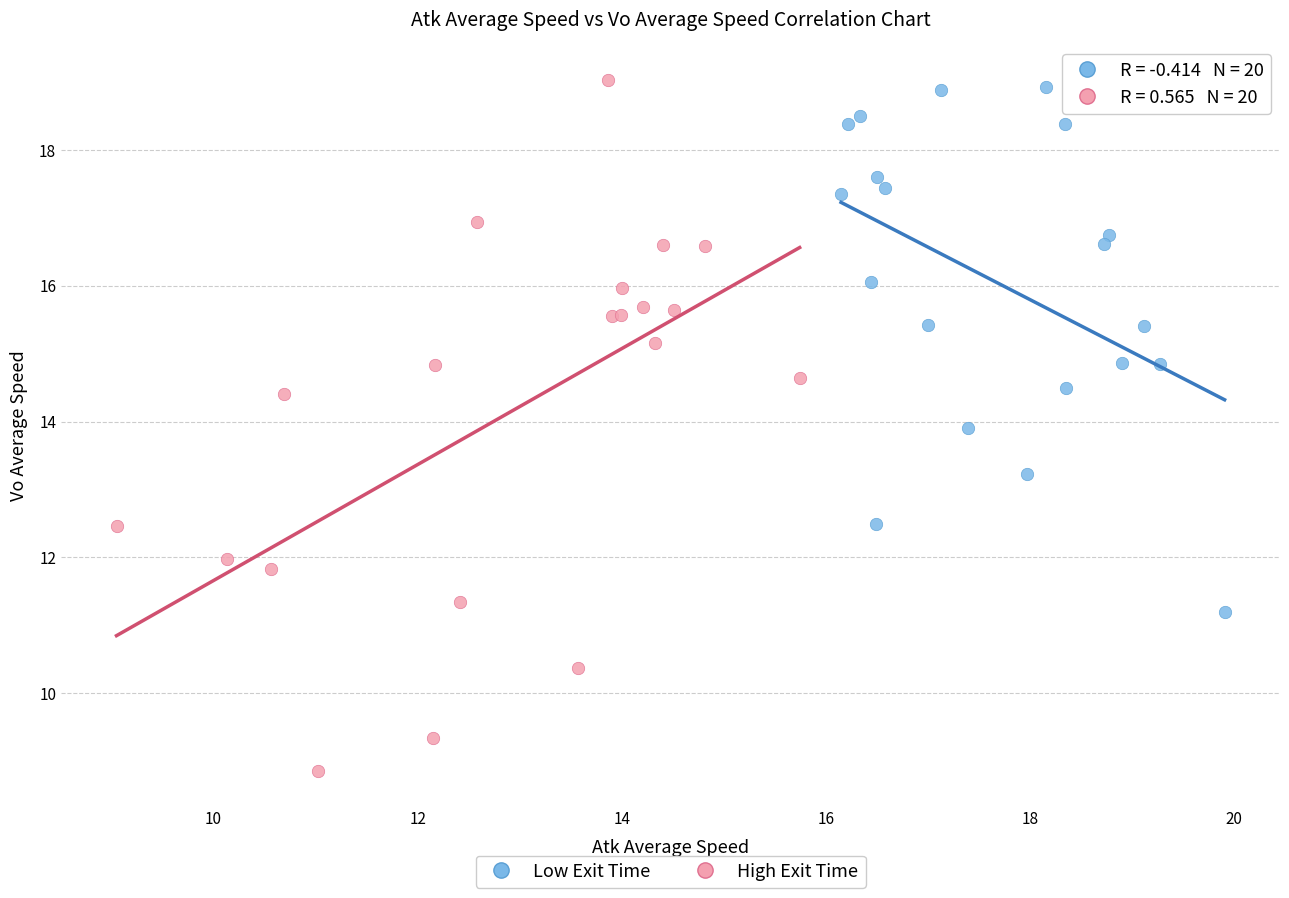

What are all the series names shown in the legend?

Low Exit Time, High Exit Time